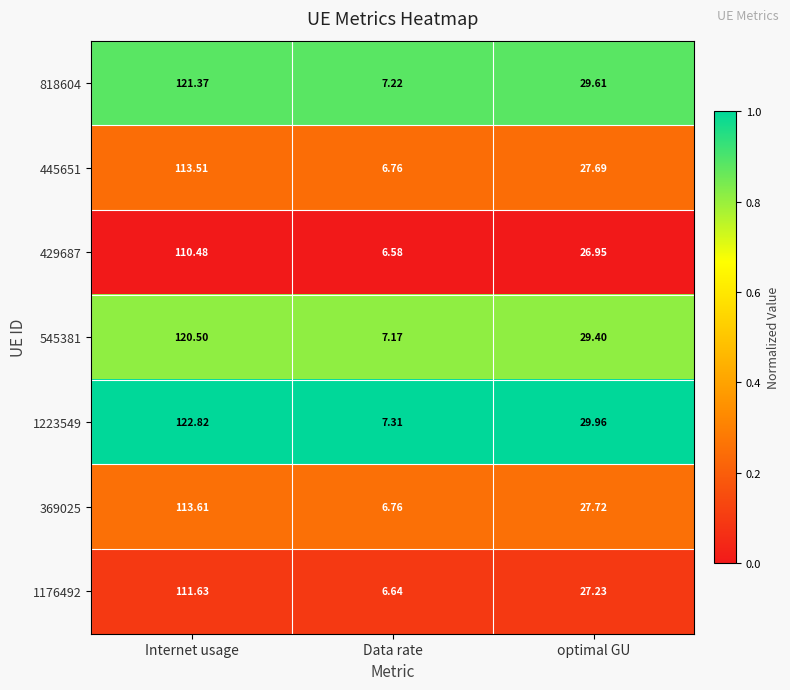

Which series has the largest range (max minus min)?

1223549